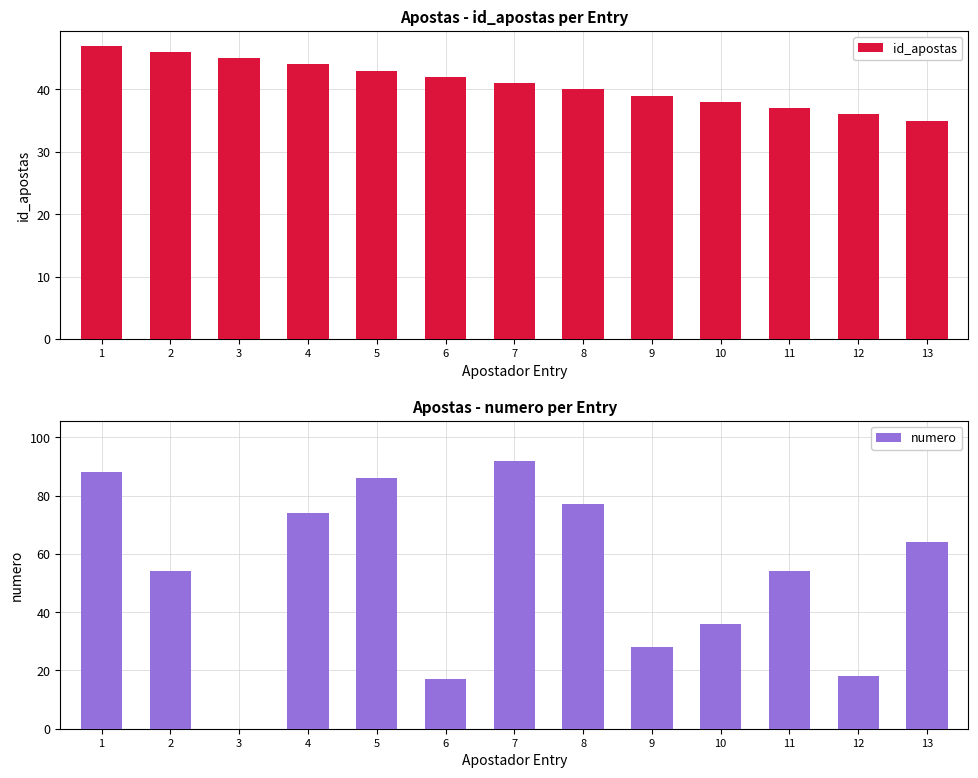

What is the highest value of the id_apostas series?

47